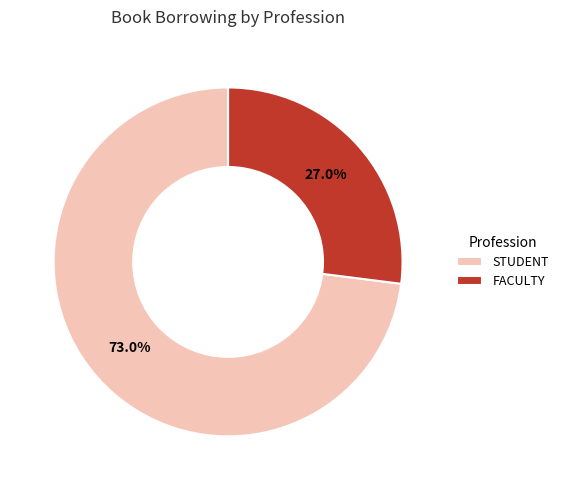

What is the smallest slice in the pie chart?

FACULTY